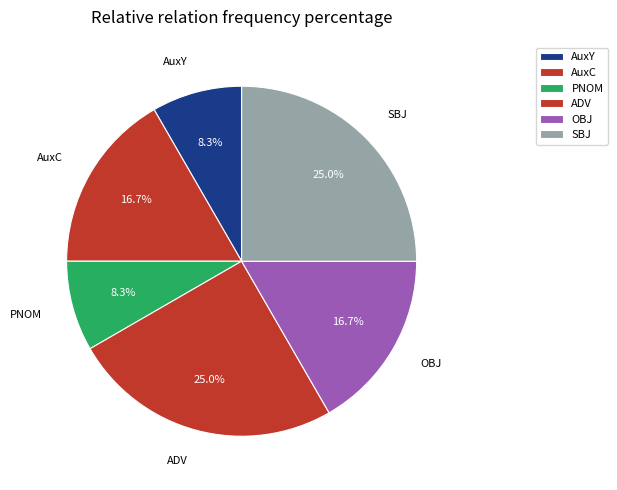

Is there any slice that represents more than half of the pie?

No